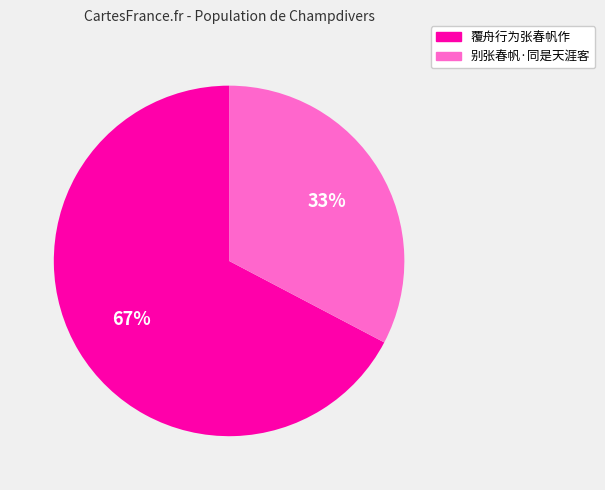

Which slice is the largest?

覆舟行为张春帆作